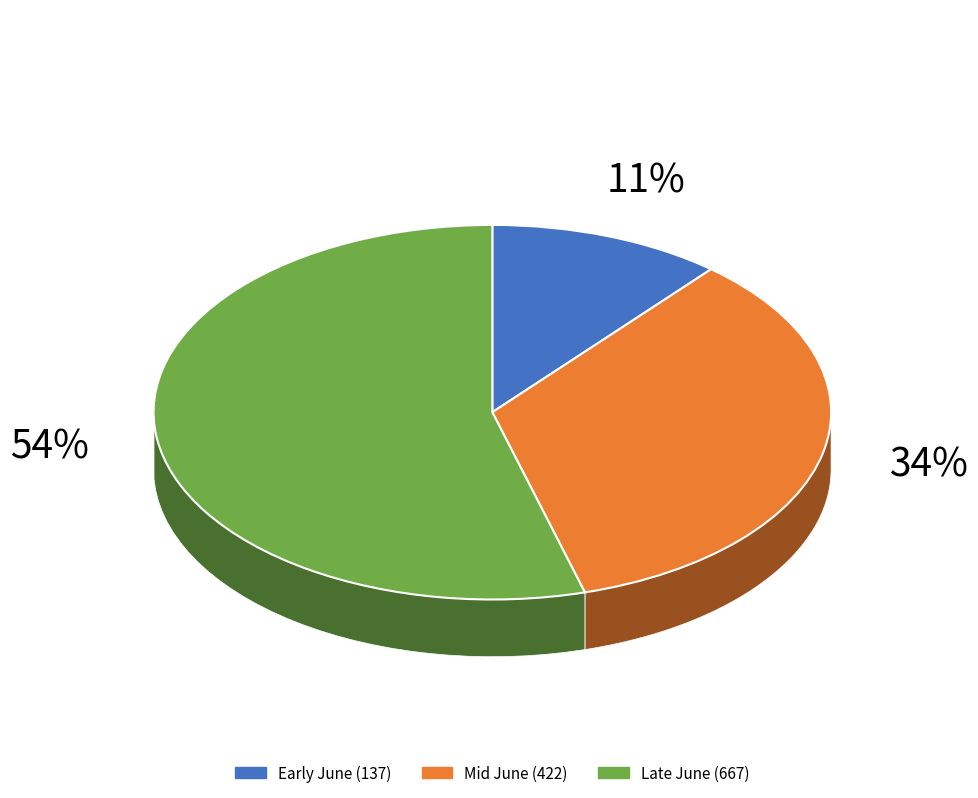

True or false: 2020-06-09 accounts for 11% of the total.

True